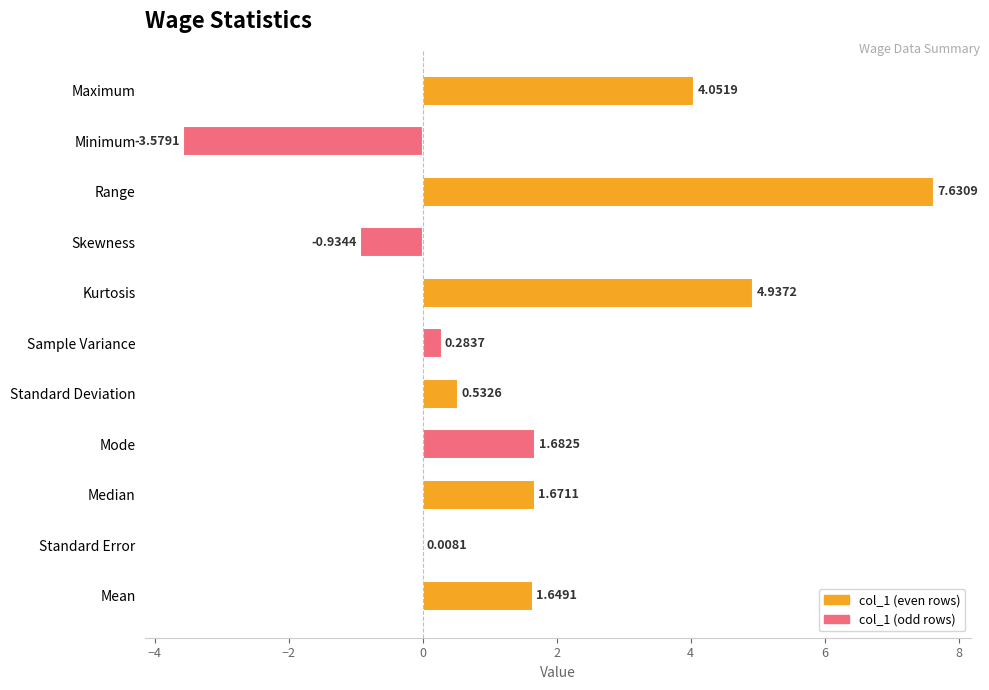

Which category has the highest value across all series?

Range